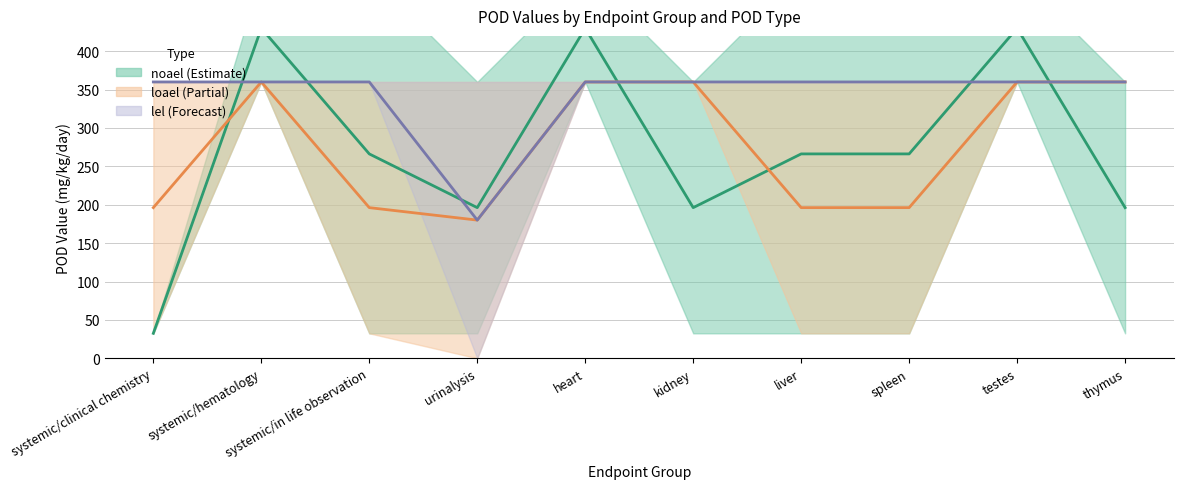

Reading left to right, what are all the values shown in this chart?

noael_line: 32.5	430.0	266.2	196.2	430.0	196.2	266.2	266.2	430.0	196.2
loael_line: 196.2	360.0	196.2	180.0	360.0	360.0	196.2	196.2	360.0	360.0
lel_line: 360.0	360.0	360.0	180.0	360.0	360.0	360.0	360.0	360.0	360.0